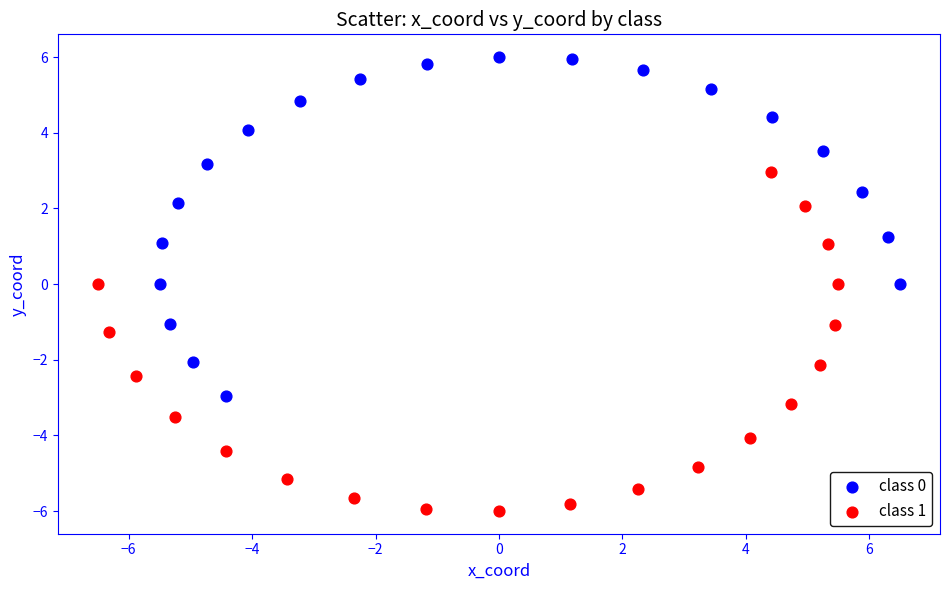

Which series contains the lowest Y value?

class 1